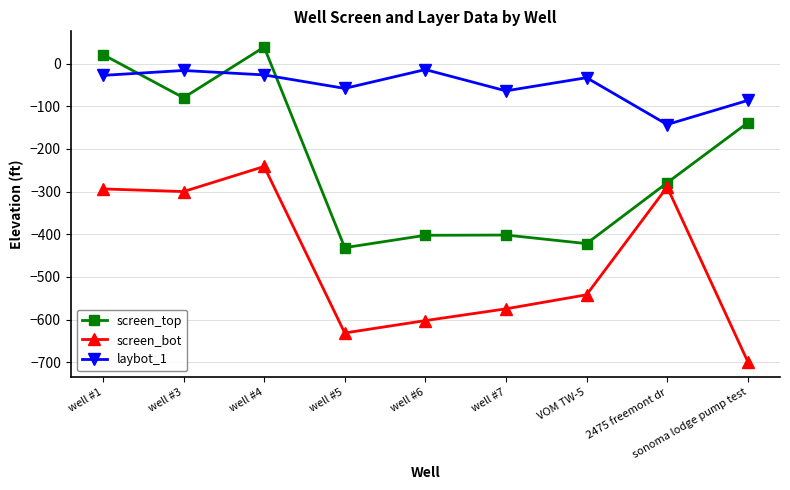

How many interior local peaks does the laybot_1 series have?

3